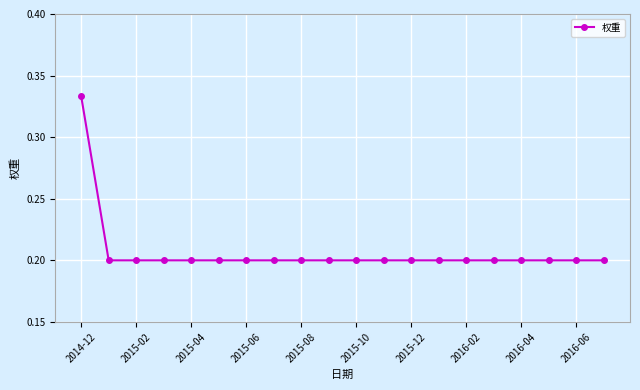

What is the value of the 14th point from the left?

0.2